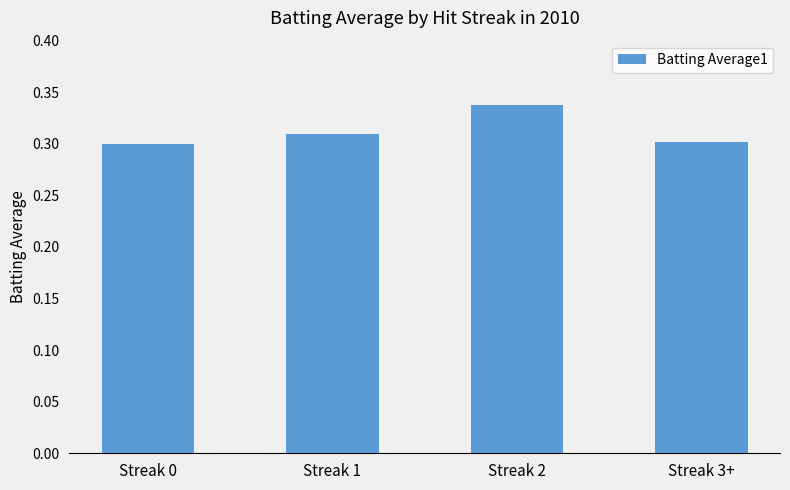

How many values are between 0 and 1?

4